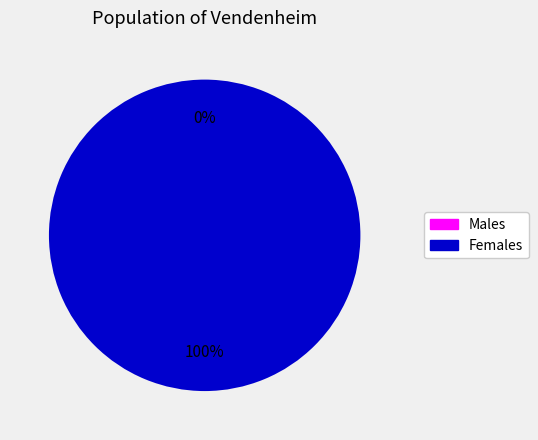

To the nearest percent, what portion does 1575908850 represent?

100%